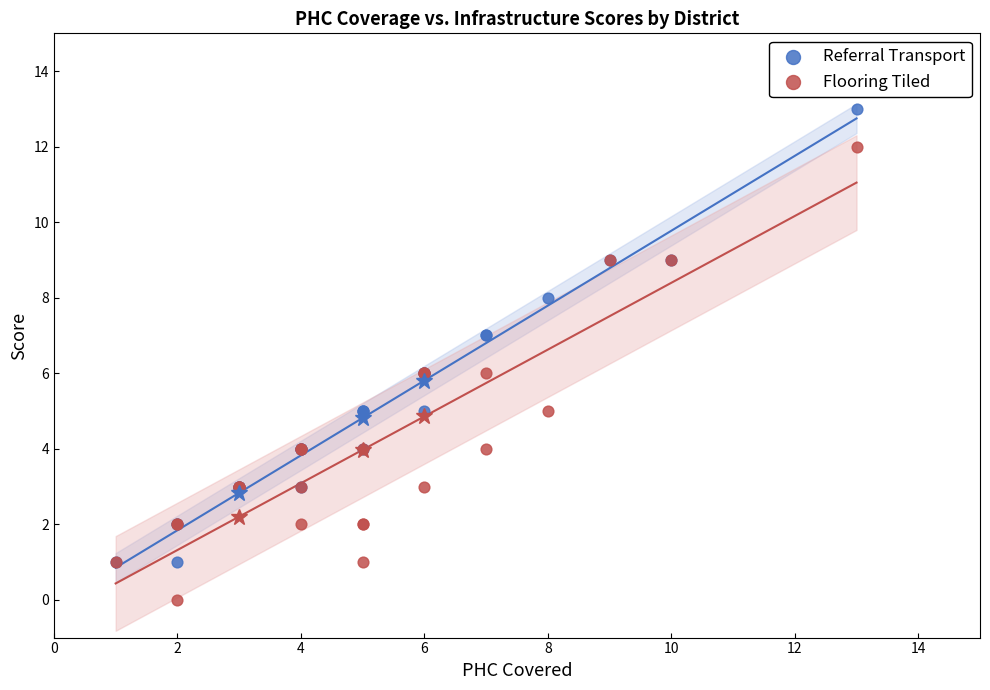

Which series reaches the maximum Y coordinate?

Referral Transport